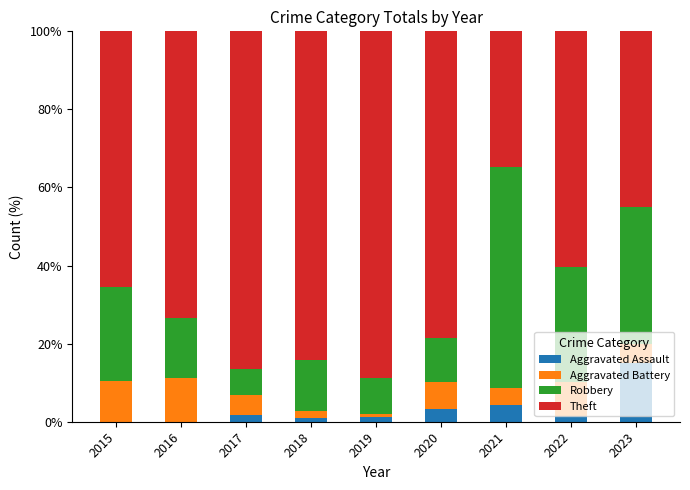

What is the sum of all Aggravated Assault values?

28.0